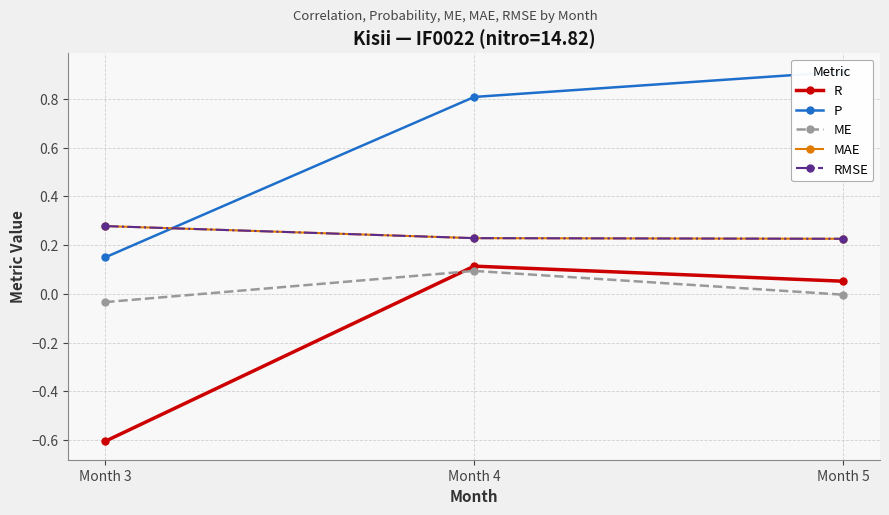

Rank the series at Month 4 from highest to lowest value.

P, MAE, RMSE, R, ME